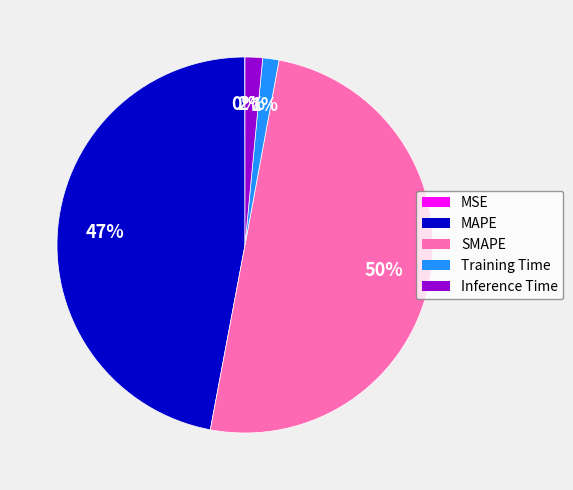

Which category has the biggest portion of the pie?

SMAPE